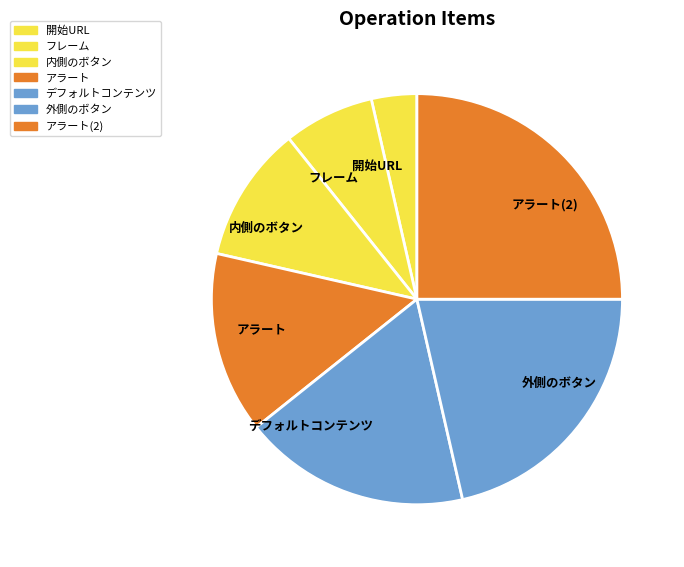

Rank the categories by value from lowest to highest.

開始URL, フレーム, 内側のボタン, アラート, デフォルトコンテンツ, 外側のボタン, アラート(2)